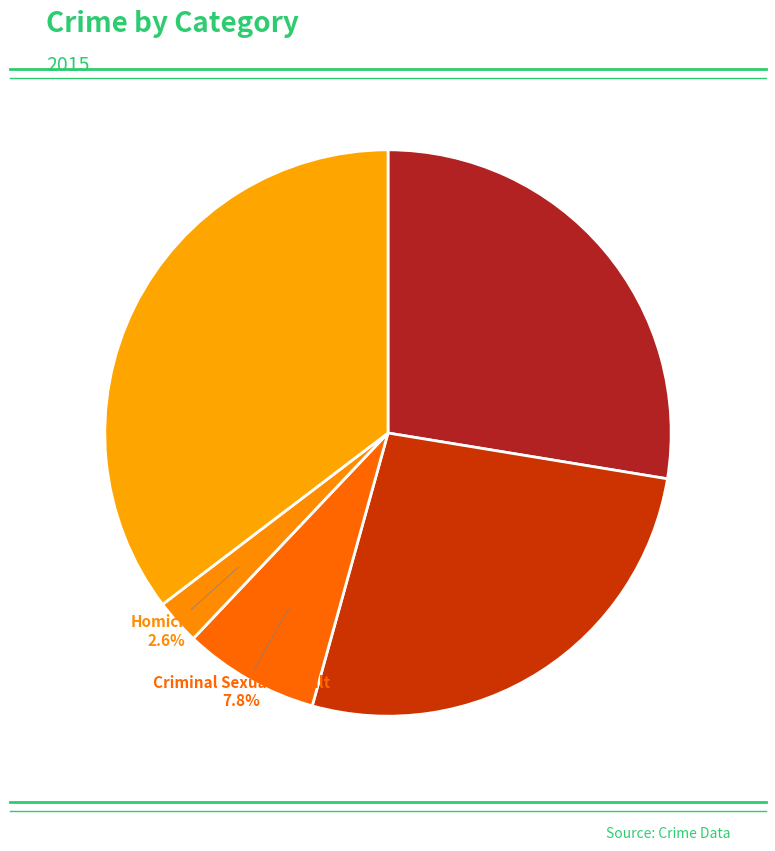

Which category has the smallest portion of the pie?

Homicide